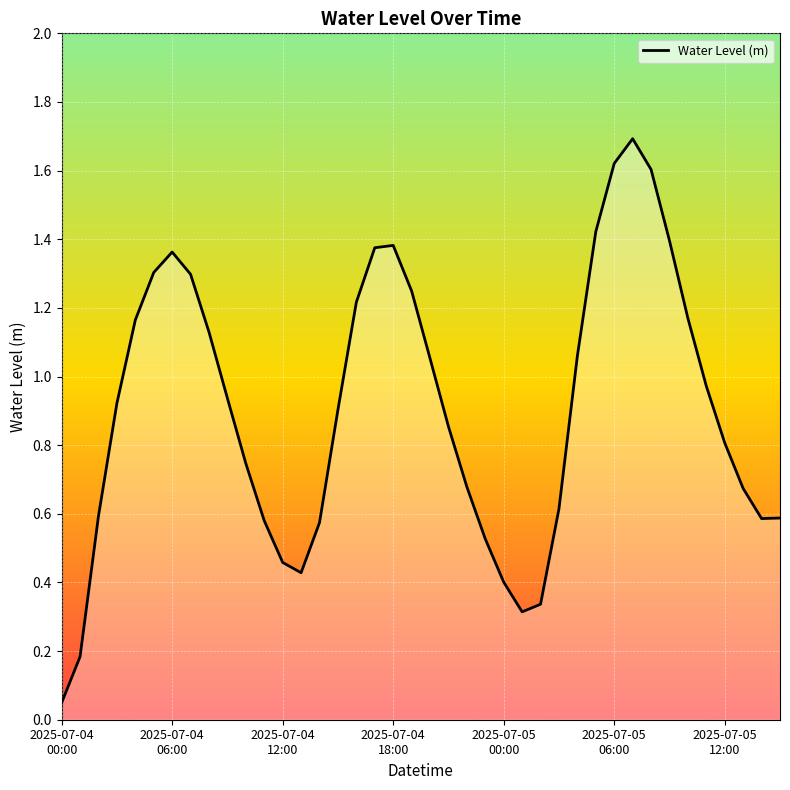

What is the greatest value displayed?

1.7